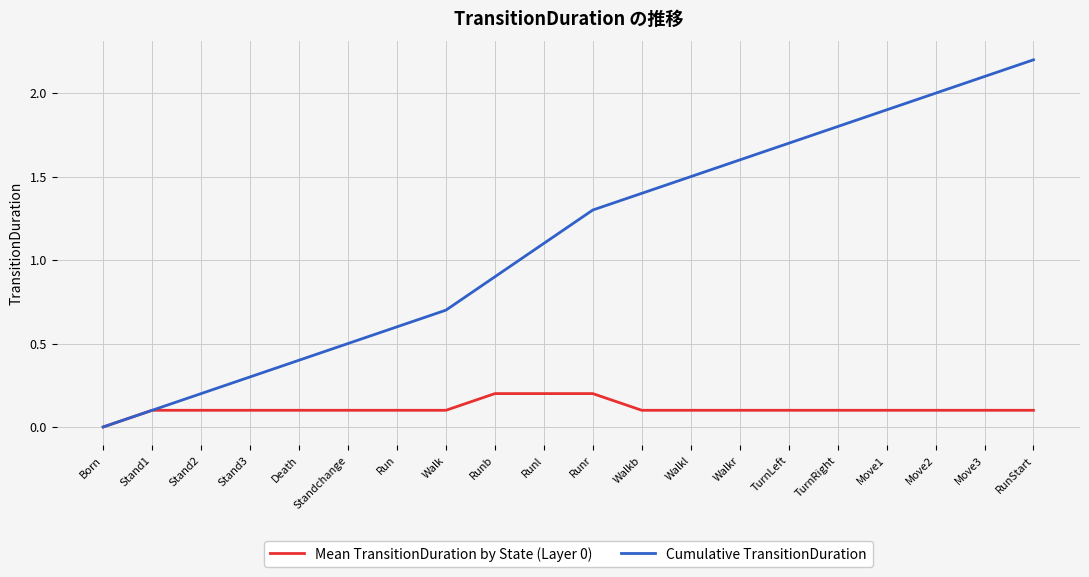

Which series has the largest range (max minus min)?

Cumulative TransitionDuration